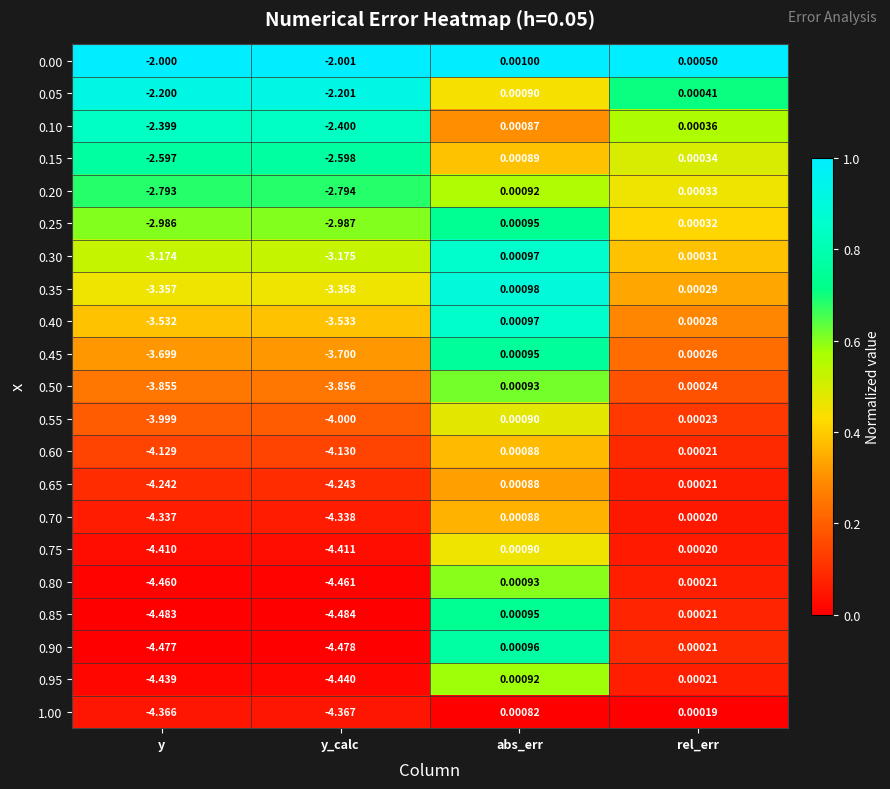

Where does the 1.00 series first go above 0?

abs_err